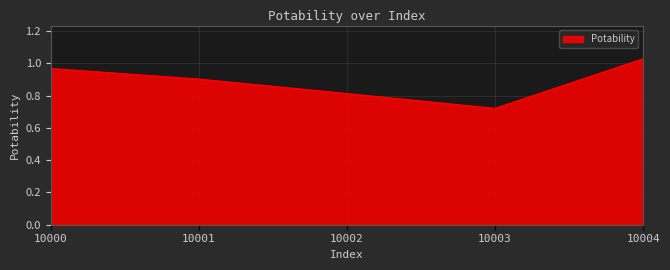

At which category does the chart reach its minimum across all series?

10003